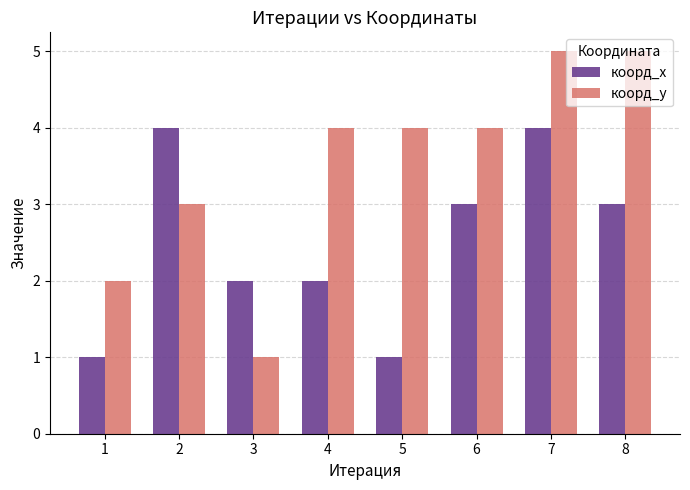

What is the value of the коорд_x bar at the 1st from the left?

1